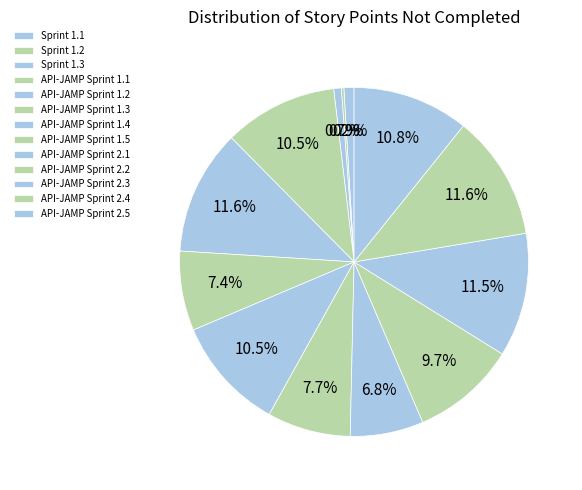

Is API-JAMP Sprint 1.5 the majority of the pie?

No